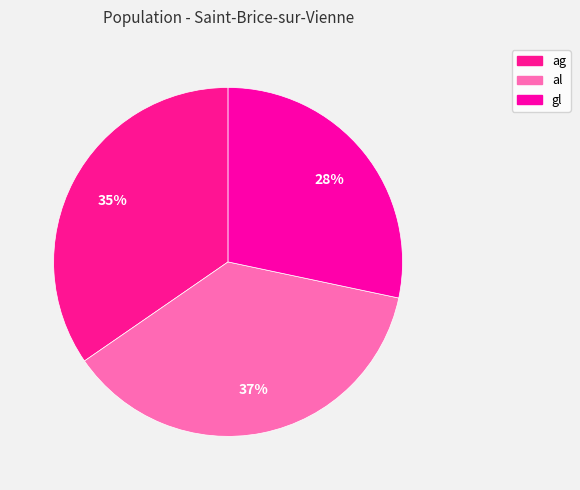

Does al account for over 50% of the chart?

No